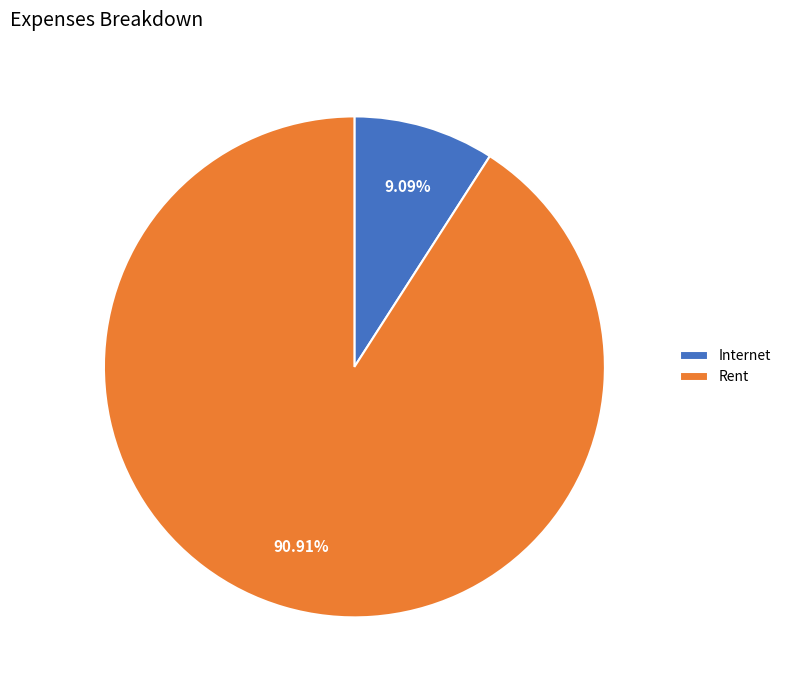

What percentage is the Rent slice, to the nearest percent?

91%